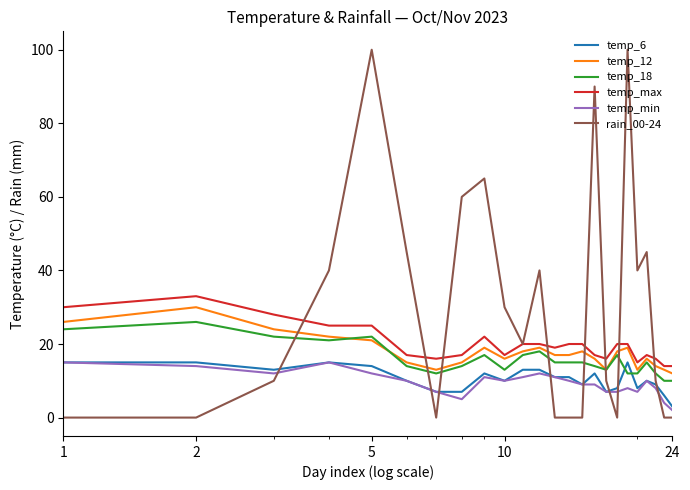

What is the lowest value of the temp_12 series?

12